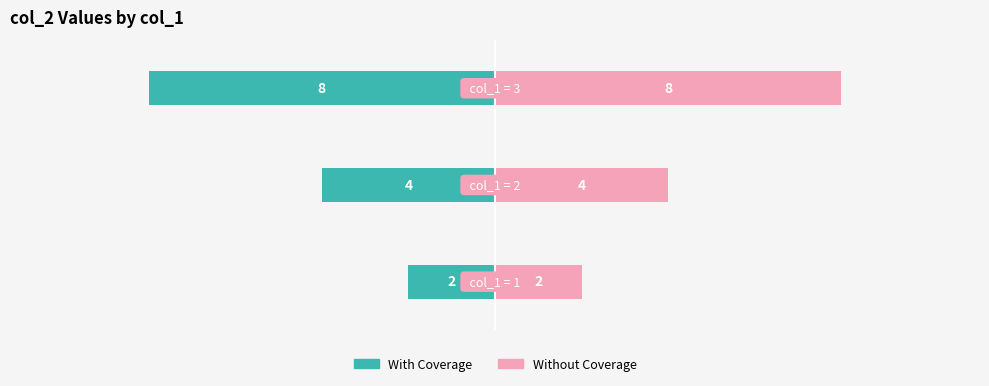

Reading right to left, extract all data points from this chart.

With Coverage: 2=-8	1=-4	0=-2
Without Coverage: 2=8	1=4	0=2